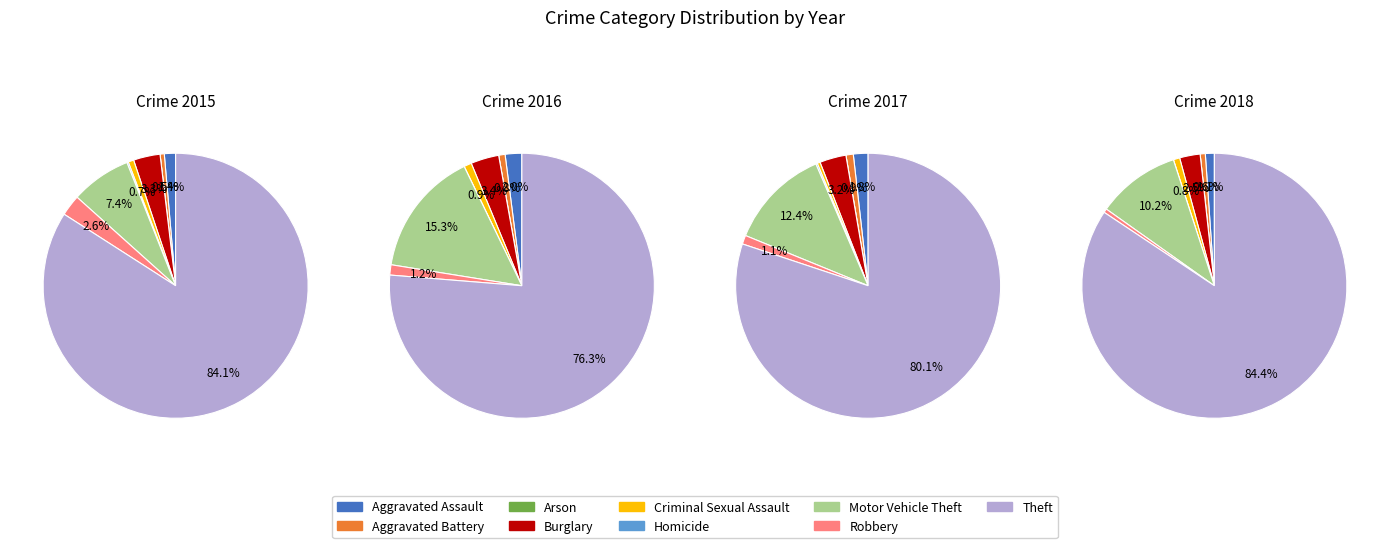

How many segments does this pie chart have?

9